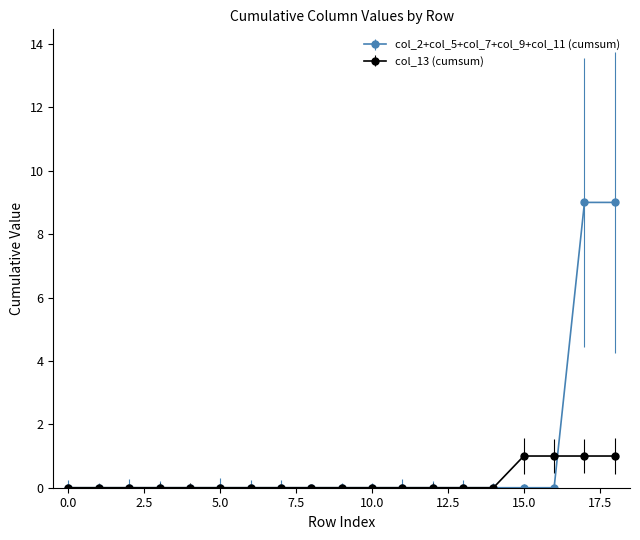

List the series in order of their peak value, lowest first.

col_13 (cumsum), col_2+col_5+col_7+col_9+col_11 (cumsum)